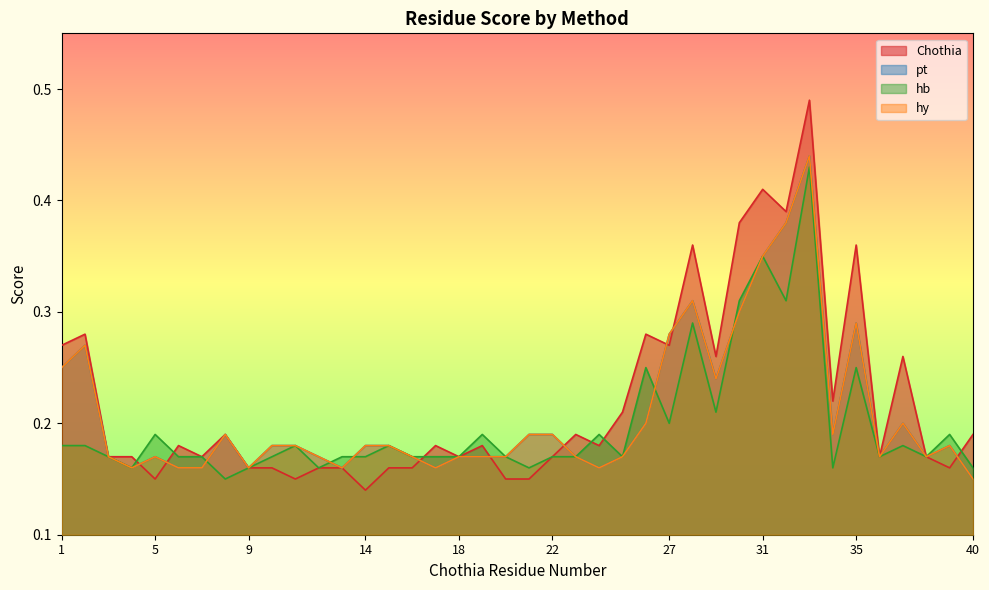

Rank the categories by hb value from lowest to highest.

8, 4, 9, 12, 21, 34, 40, 3, 6, 7, 10, 13, 14, 16, 17, 18, 20, 22, 23, 25, 36, 38, 1, 2, 11, 15, 37, 5, 19, 24, 39, 27, 29, 26, 35, 28, 30, 32, 31, 33